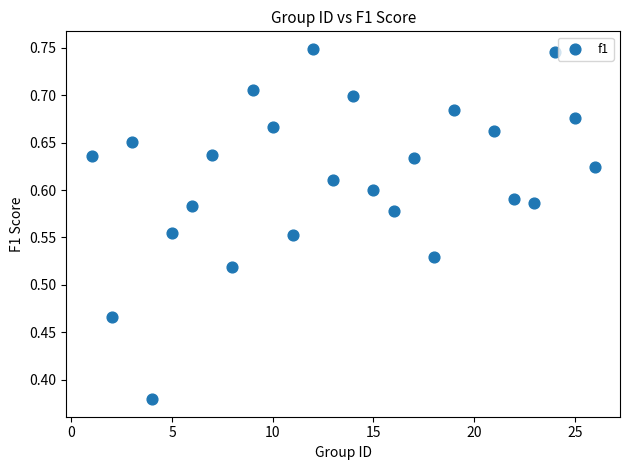

What is the range of X values (max minus min)?

25.0